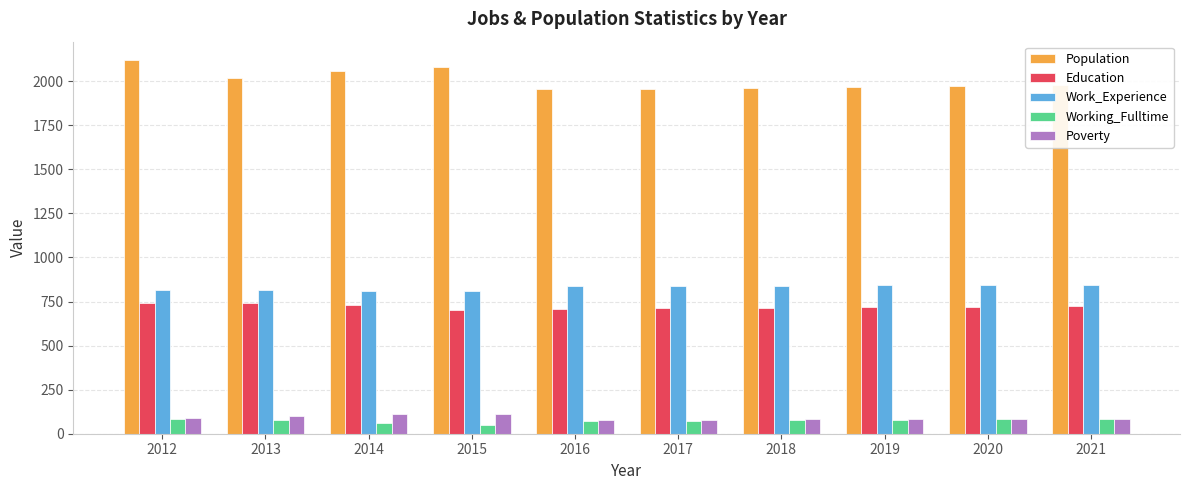

What is the value of the Population bar at the 4th from the left?

2079